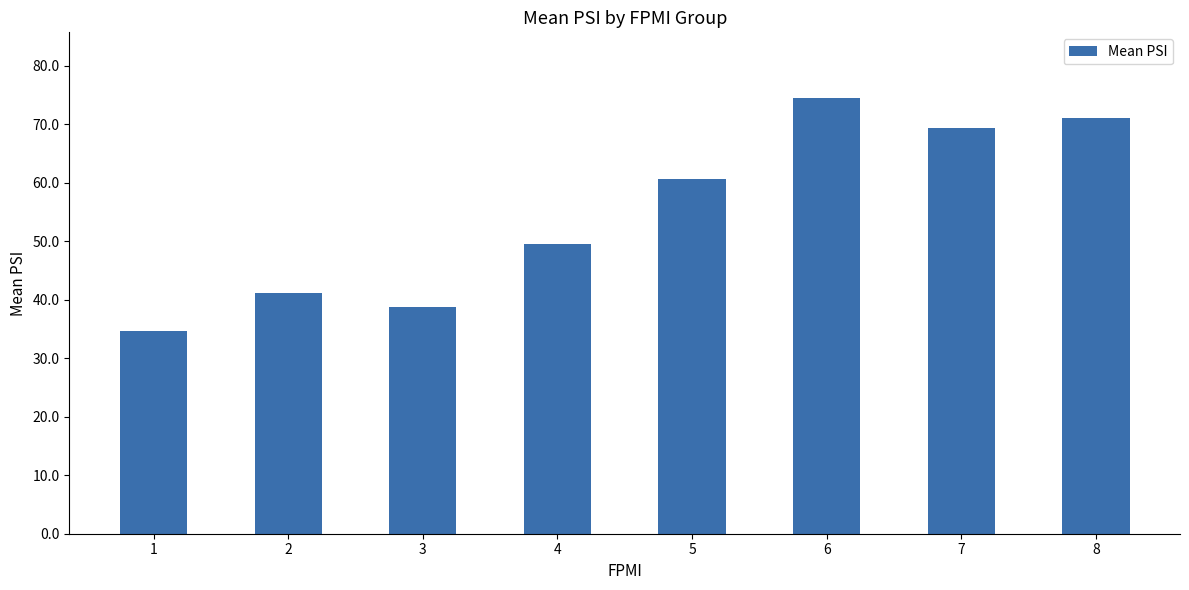

The chart shows a value of 21.8 at 4. True or false?

False